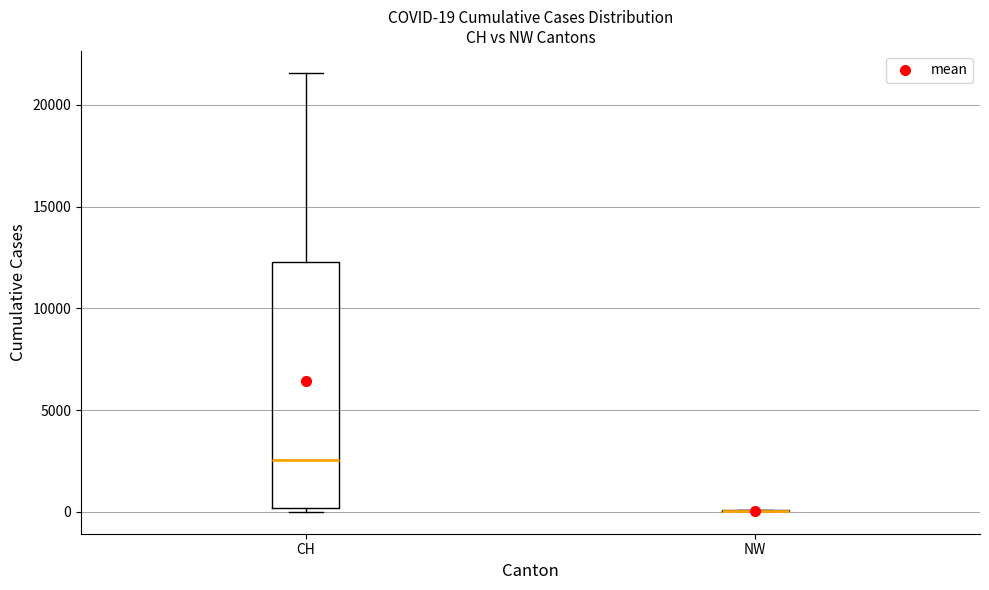

Which box is the tallest, from its lower edge to its upper edge?

CH